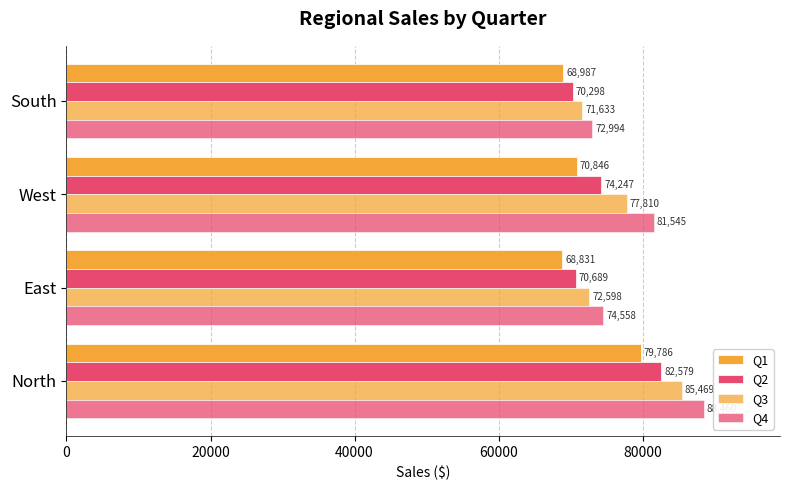

Count the number of data series in this chart.

4